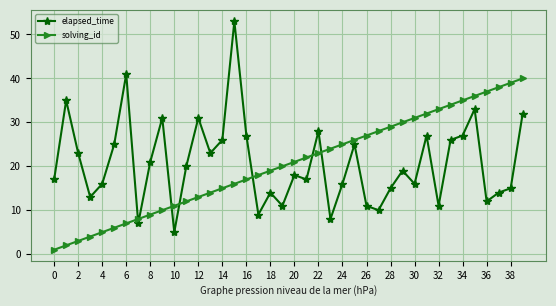

What is the difference between the maximum and second lowest values in the elapsed_time series?

46